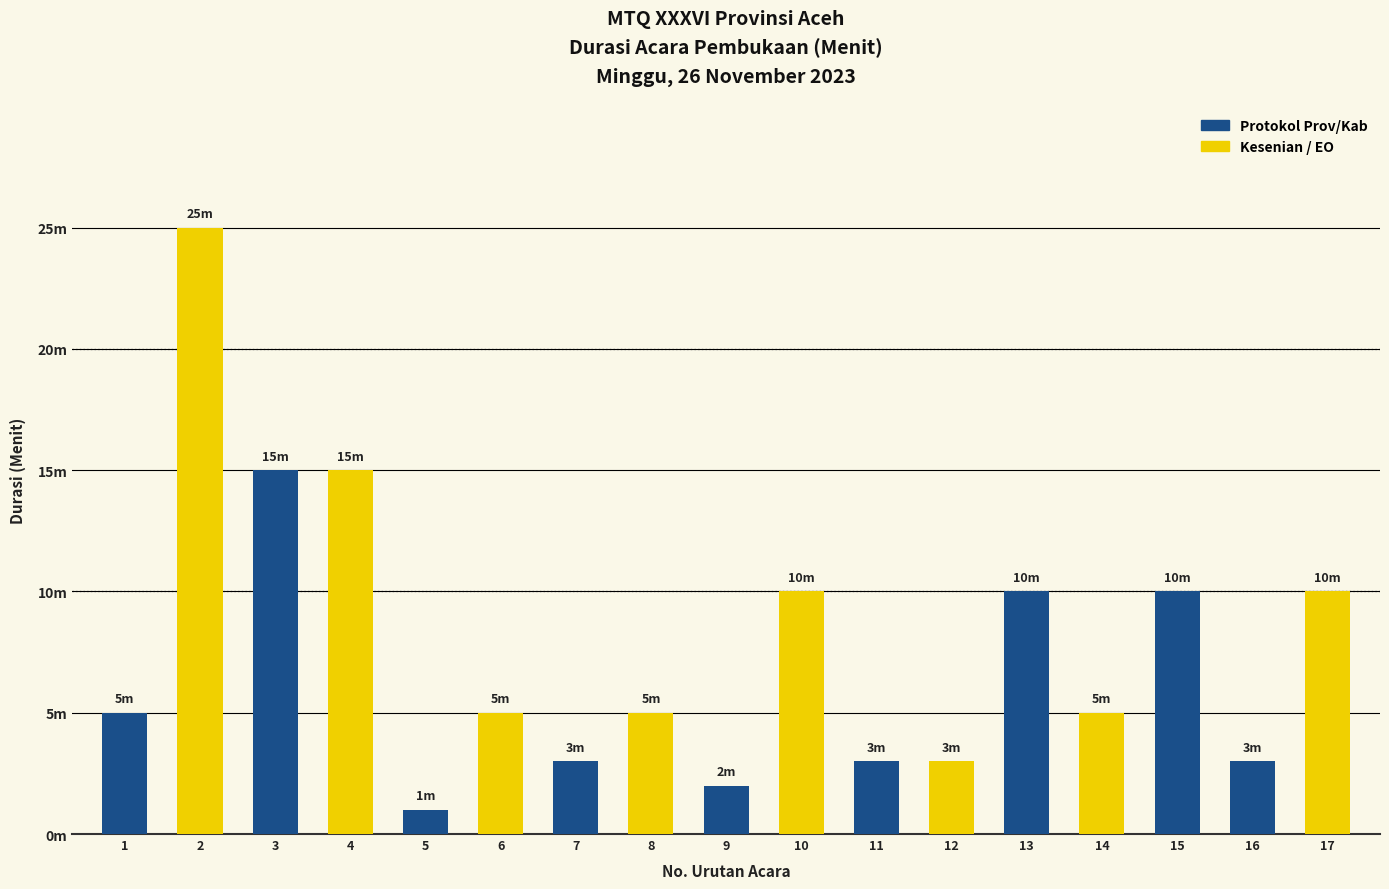

What is the value of the 3rd bar from the left?

15